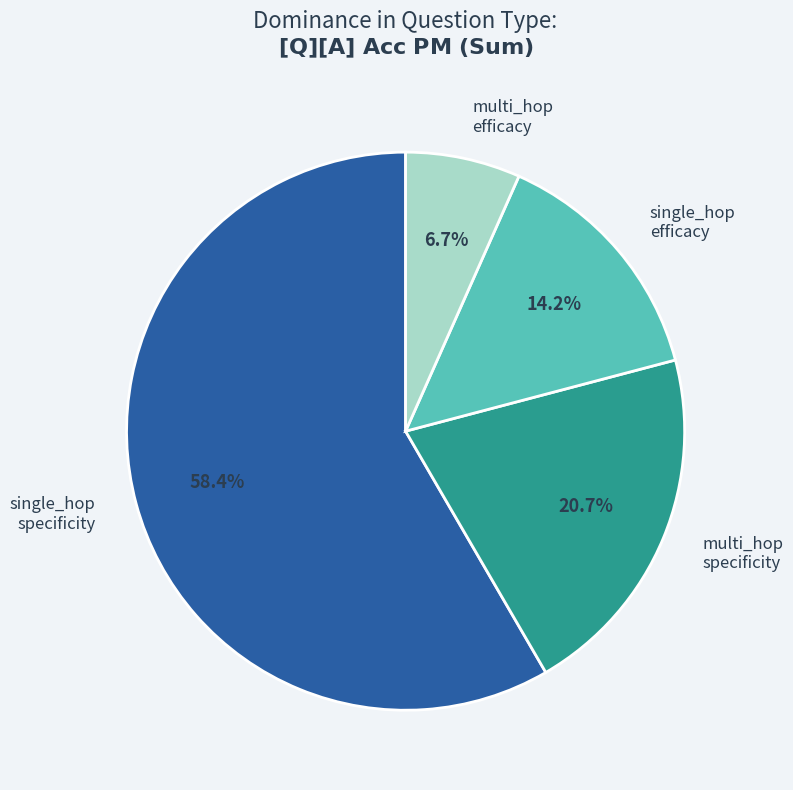

Does any single category account for the majority?

Yes